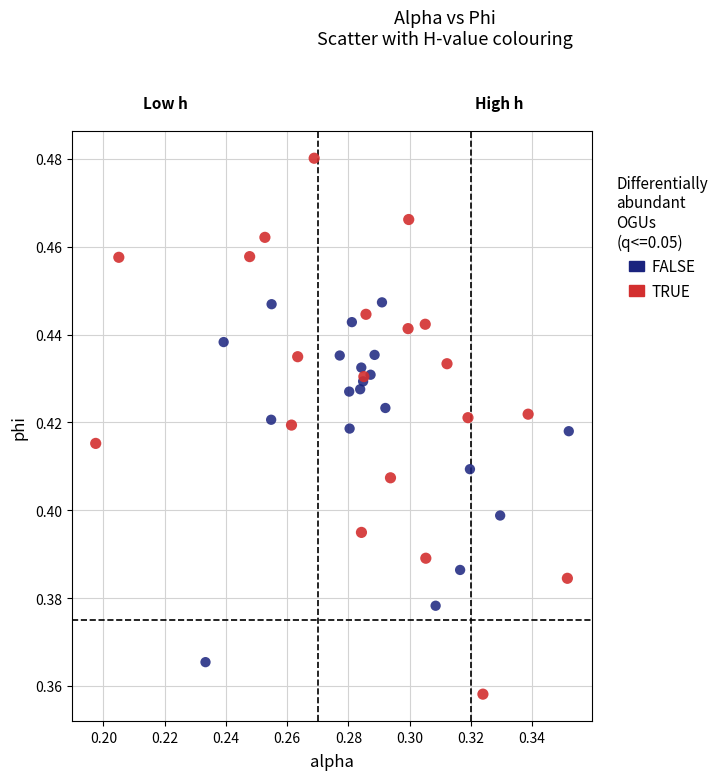

Which series contains the lowest Y value?

TRUE